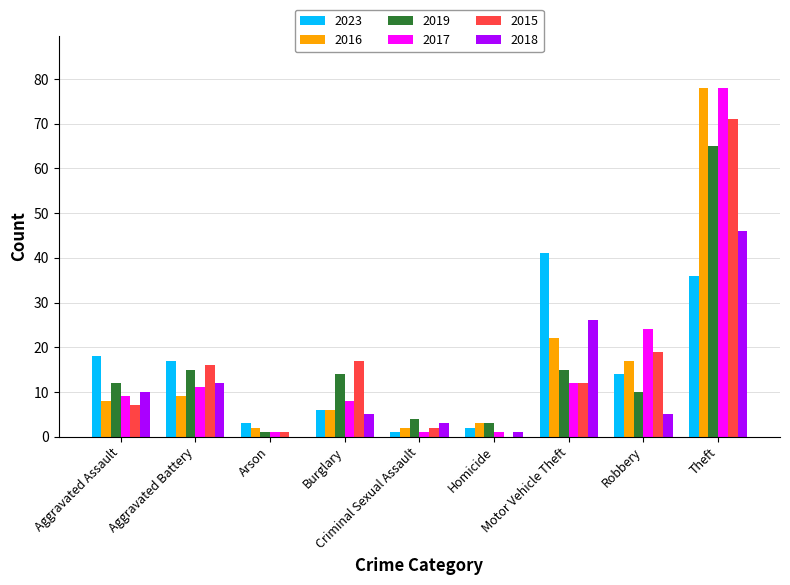

The 2017 series shows 43 at Robbery. True or false?

False